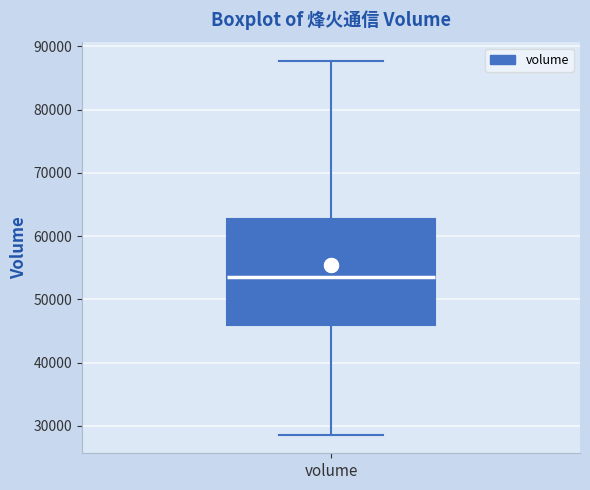

Transcribe this box plot: give where the median line is, the range the box spans, and where the two whiskers end, as read against the y-axis. The values are not printed on the chart, so give them approximately, as read against the axis.

median 54000, box 46000 to 63000, whiskers 29000 to 88000